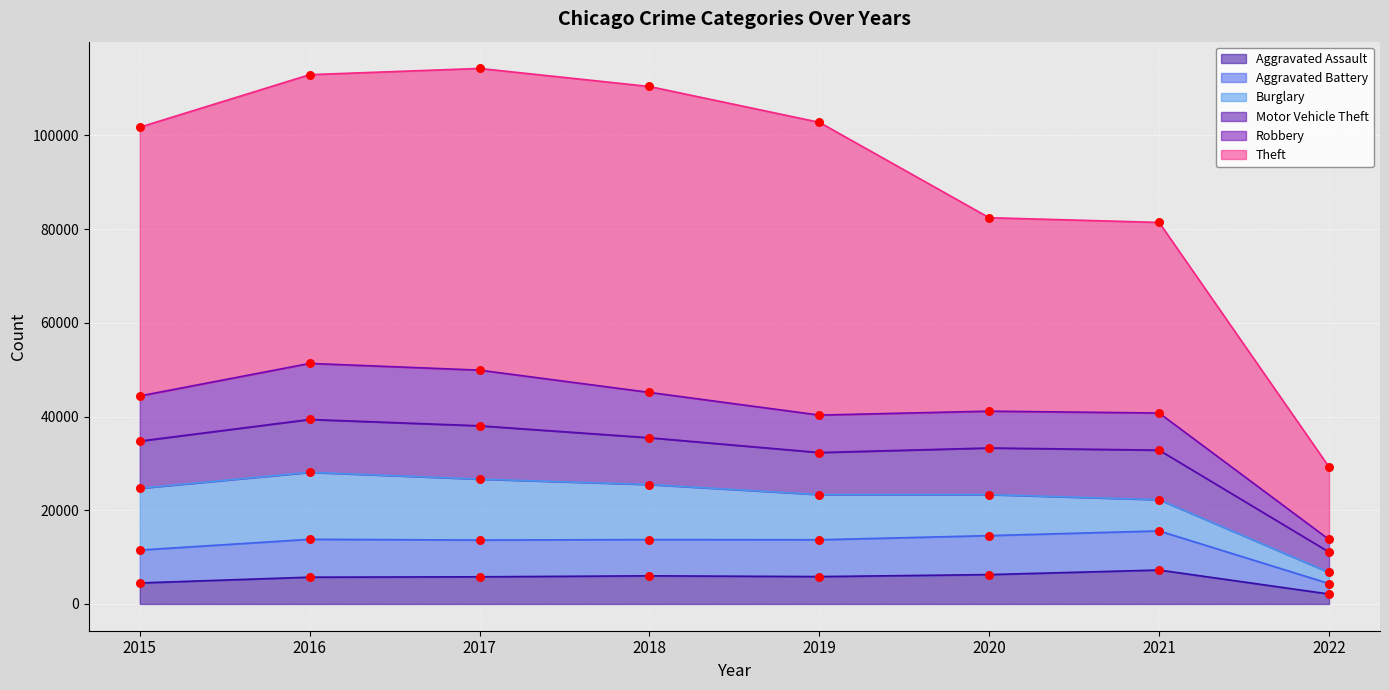

What is the highest value of the Aggravated Assault series?

7238